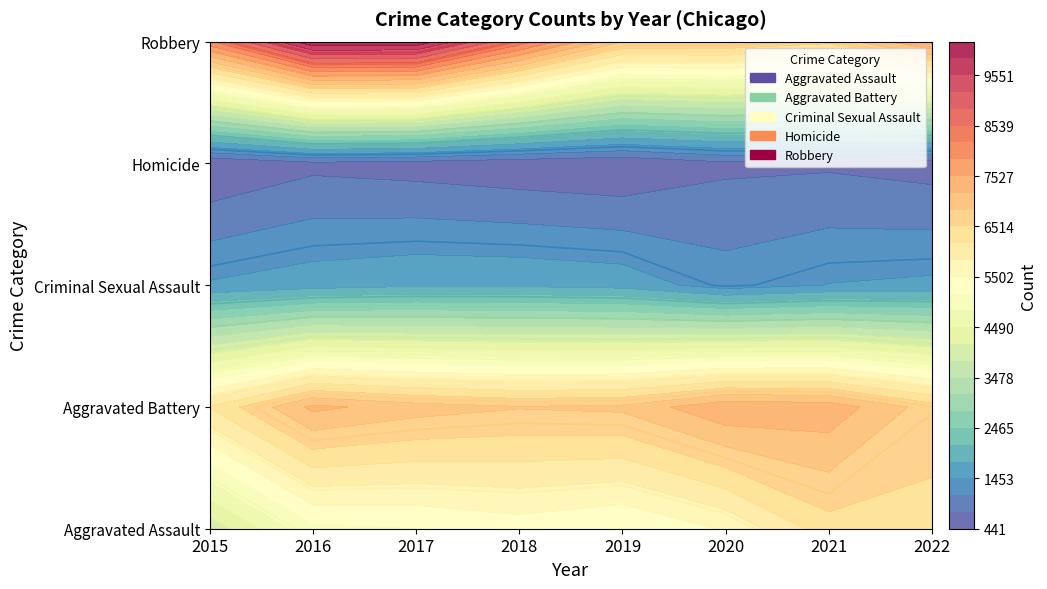

Reading left to right, list all the values displayed in this chart.

Aggravated Assault: 3940	5077	5147	5322	5147	5541	6370	6392
Aggravated Battery: 6201	7279	7015	6877	6931	7484	7409	6683
Criminal Sexual Assault: 1494	1639	1737	1731	1663	1278	1465	1527
Homicide: 441	684	612	519	448	703	723	620
Robbery: 8134	10226	10201	8418	6865	6862	6609	7612